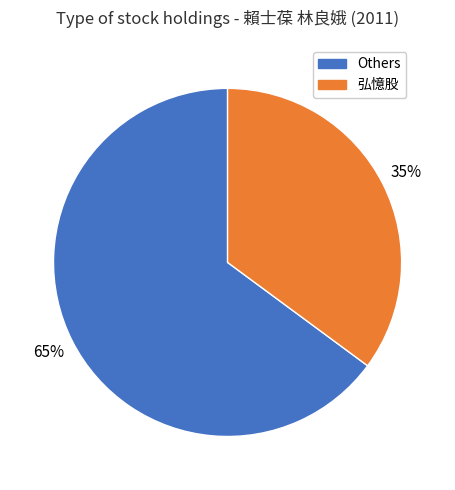

To the nearest percent, what is the difference between the largest and smallest slice percentages?

30%